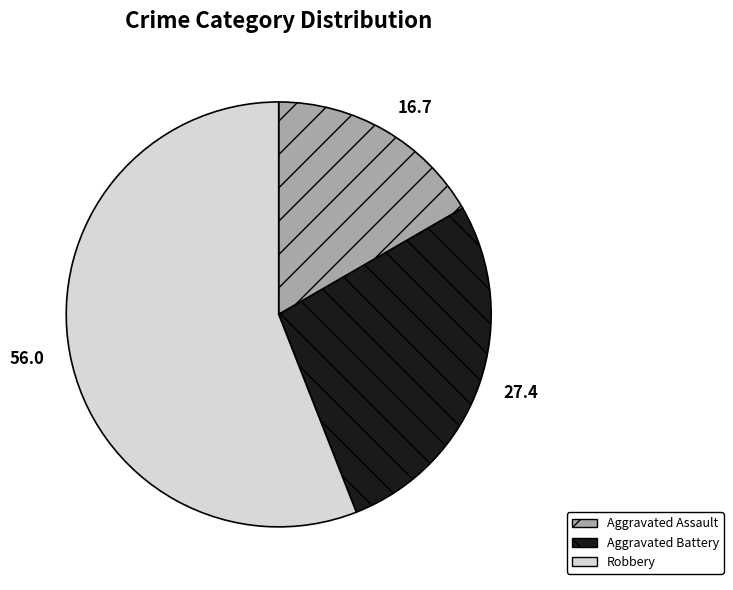

Rank the categories by value from highest to lowest.

Robbery, Aggravated Battery, Aggravated Assault